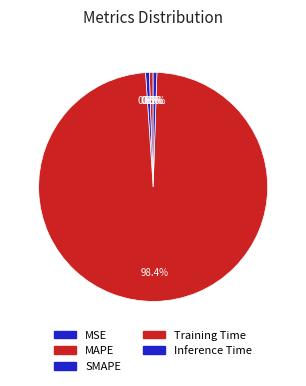

What portion of the pie excludes Inference Time?

99.5%